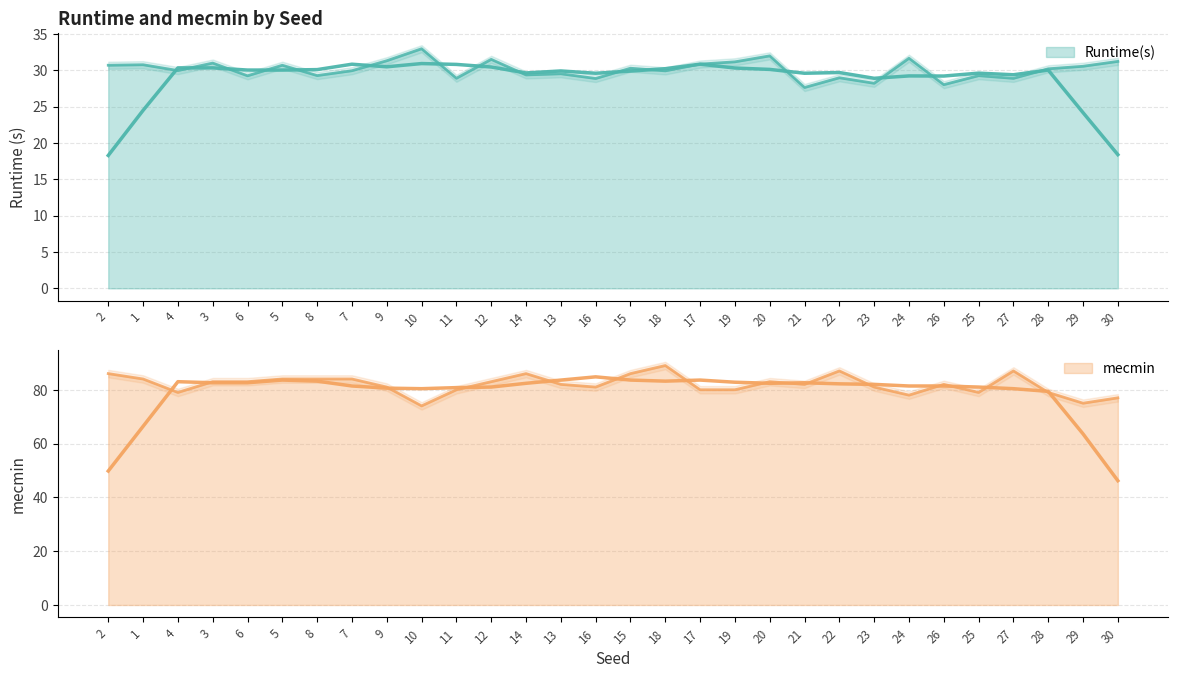

Rank the series by their maximum value, from highest to lowest.

mecmin, Runtime(s)